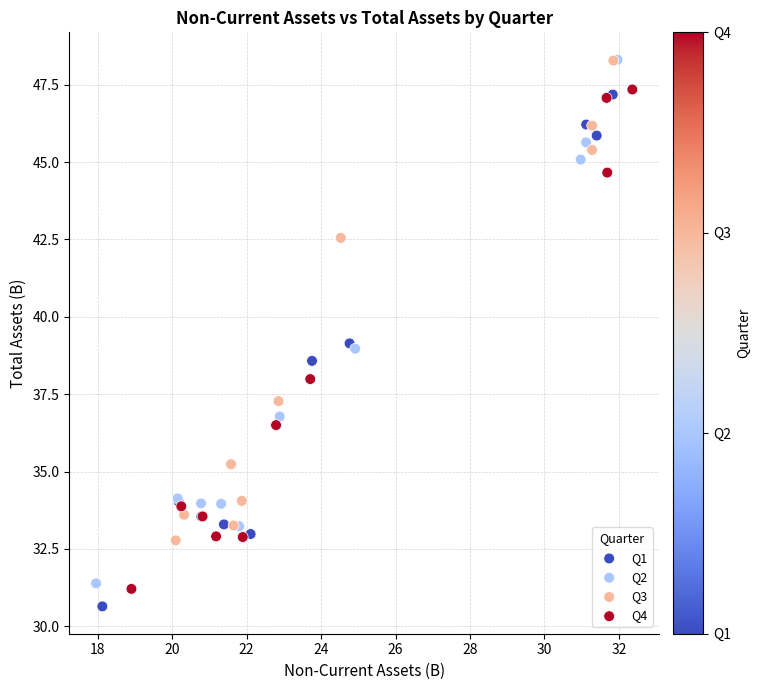

Which series has the widest spread of Y values?

Q2